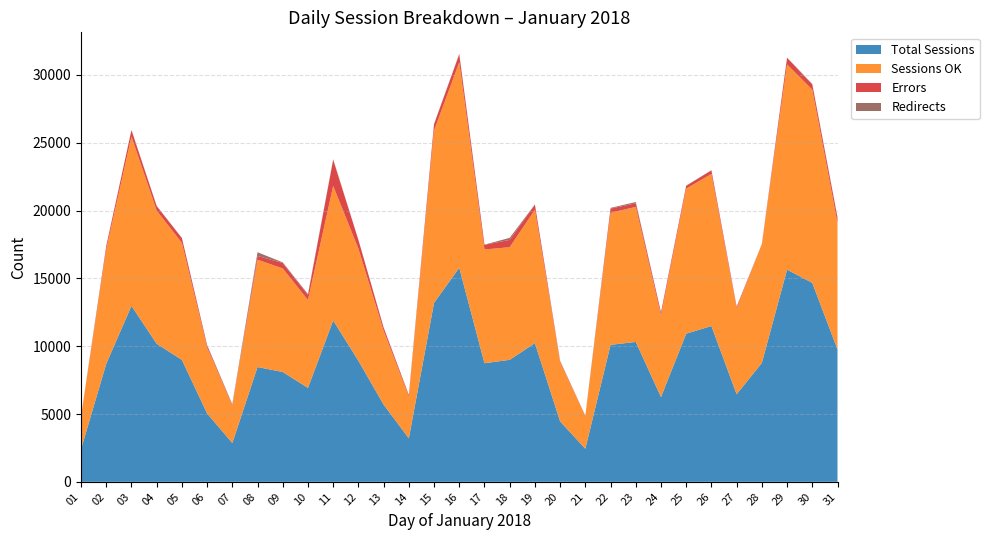

Reading left to right, transcribe all the data shown in this chart.

Total Sessions: 2405	8699	12973	10178	8993	5042	2860	8465	8096	6924	11894	8924	5694	3203	13194	15783	8744	8995	10227	4456	2436	10099	10316	6248	10923	11489	6458	8765	15642	14669	9758
Sessions OK: 2372	8450	12490	9823	8629	4875	2764	7916	7637	6483	9928	8267	5459	3086	12710	15160	8388	8306	9837	4364	2405	9738	9959	6030	10699	11214	6334	8732	15137	14253	9329
Errors: 15	223	467	323	346	149	48	277	397	366	1917	643	220	102	466	567	343	538	376	73	16	307	261	217	198	259	110	21	481	373	389
Redirects: 18	26	16	29	18	18	48	271	51	74	49	14	15	15	18	56	13	151	14	19	15	54	96	1	26	16	14	12	24	43	40